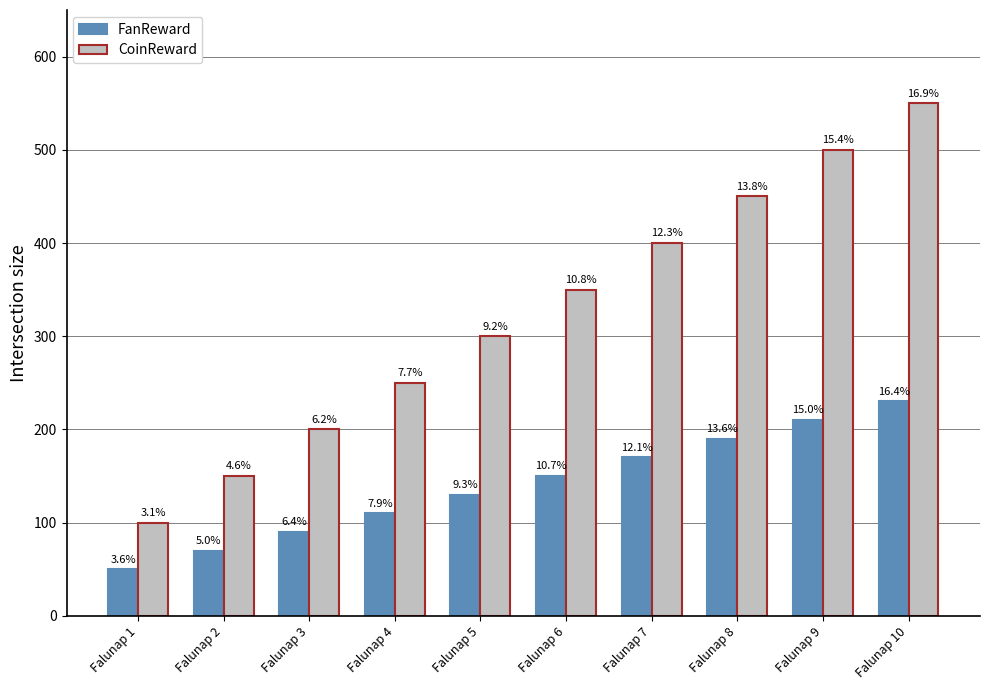

How many bars are there in each group?

2